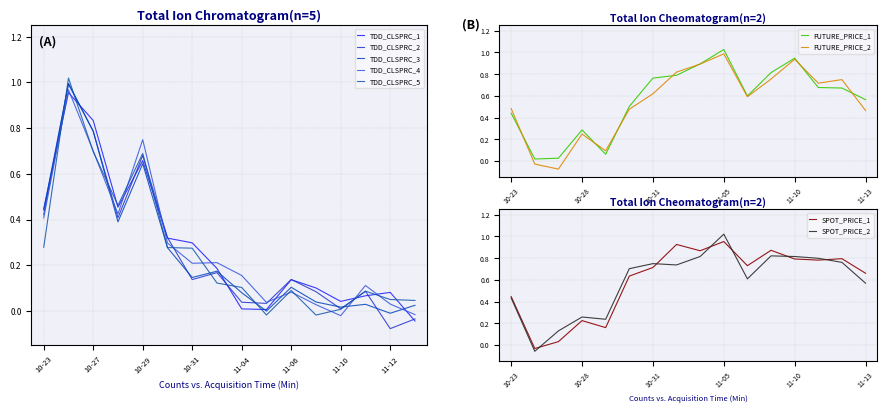

Where does the SPOT_PRICE_1 series first go above 0?

10-23